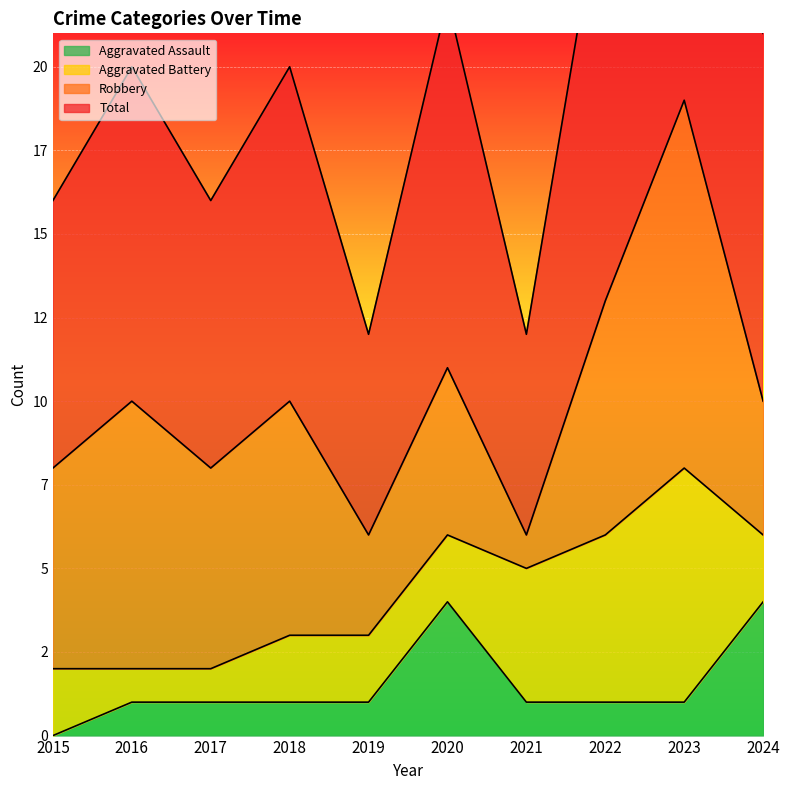

What is the sum of all Aggravated Assault values?

15